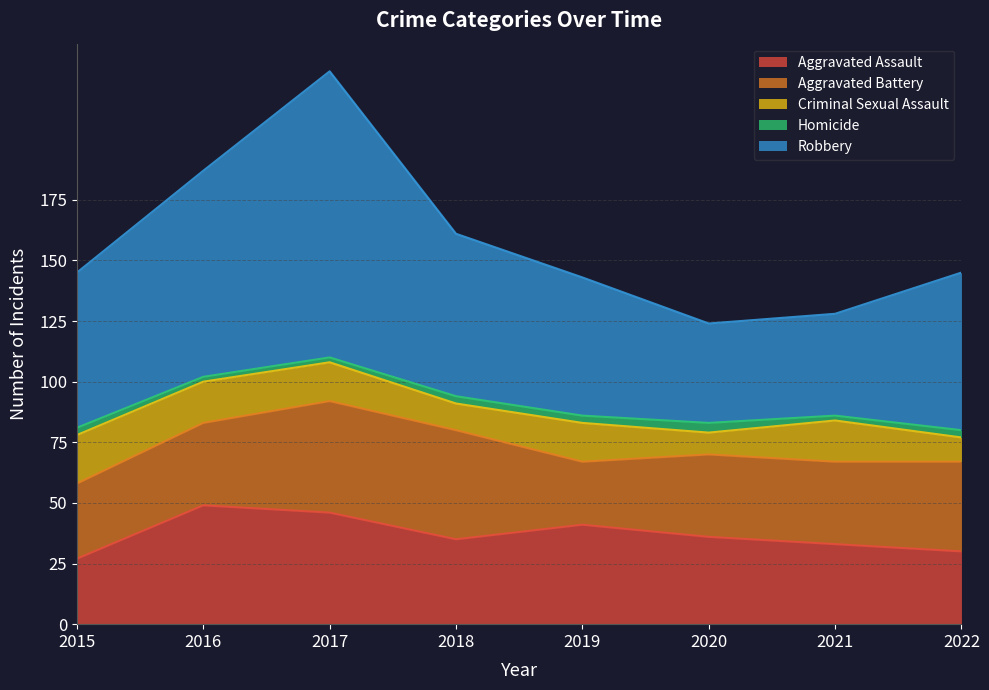

At which label does Homicide reach its peak?

2020